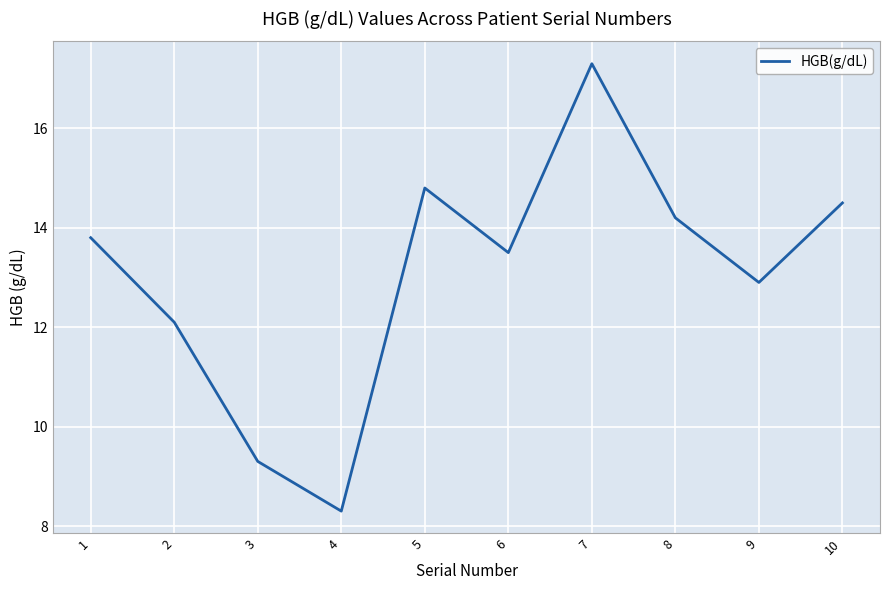

What is the change in value from 8 to 10?

+0.3